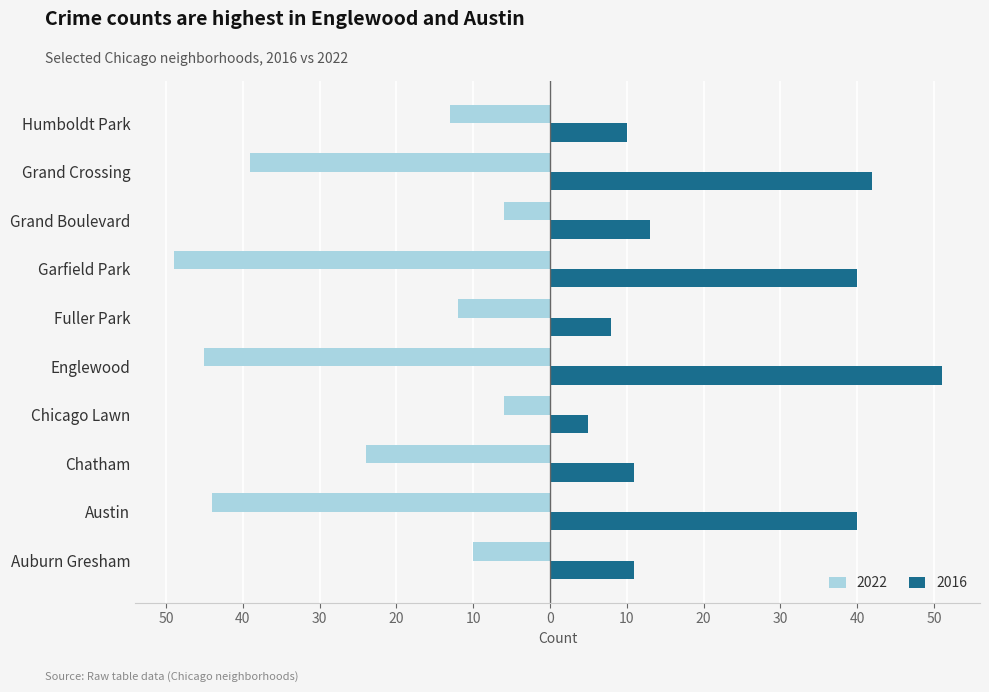

At which label is 2022 closest to -27?

Chatham